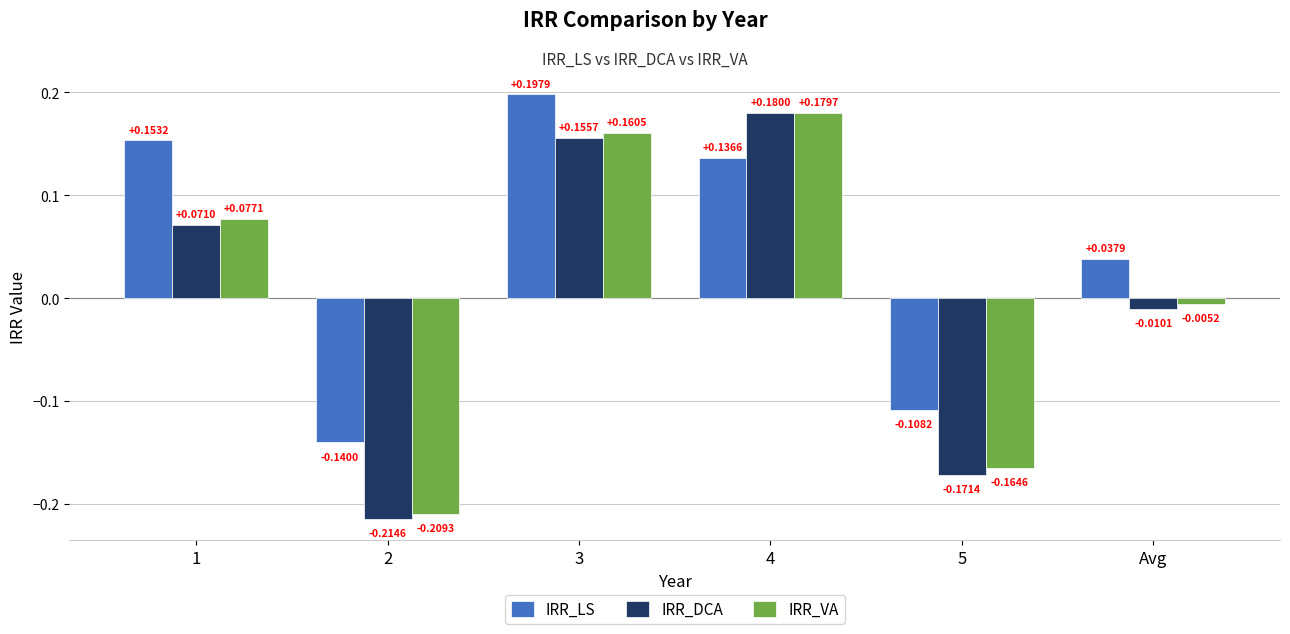

What is the difference between the second highest and second lowest values in the IRR_LS series?

0.3